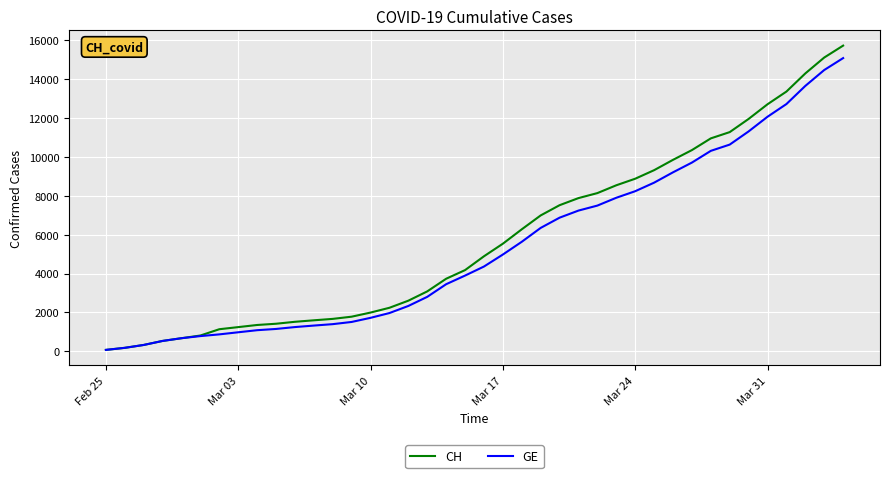

What is the greatest value displayed?

15719